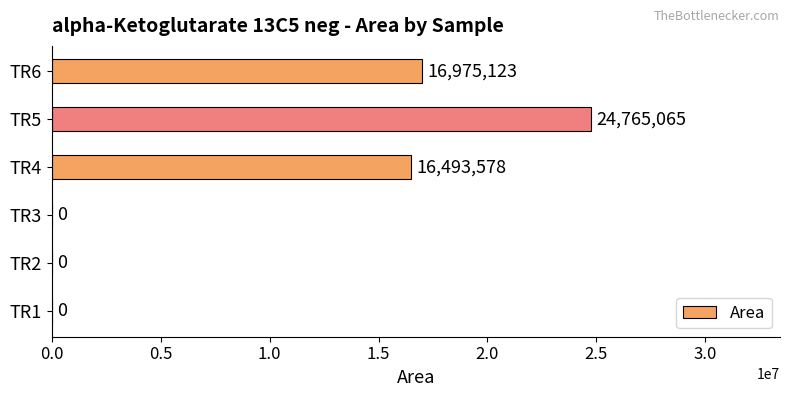

Which has a higher value, TR5 or TR6?

TR5